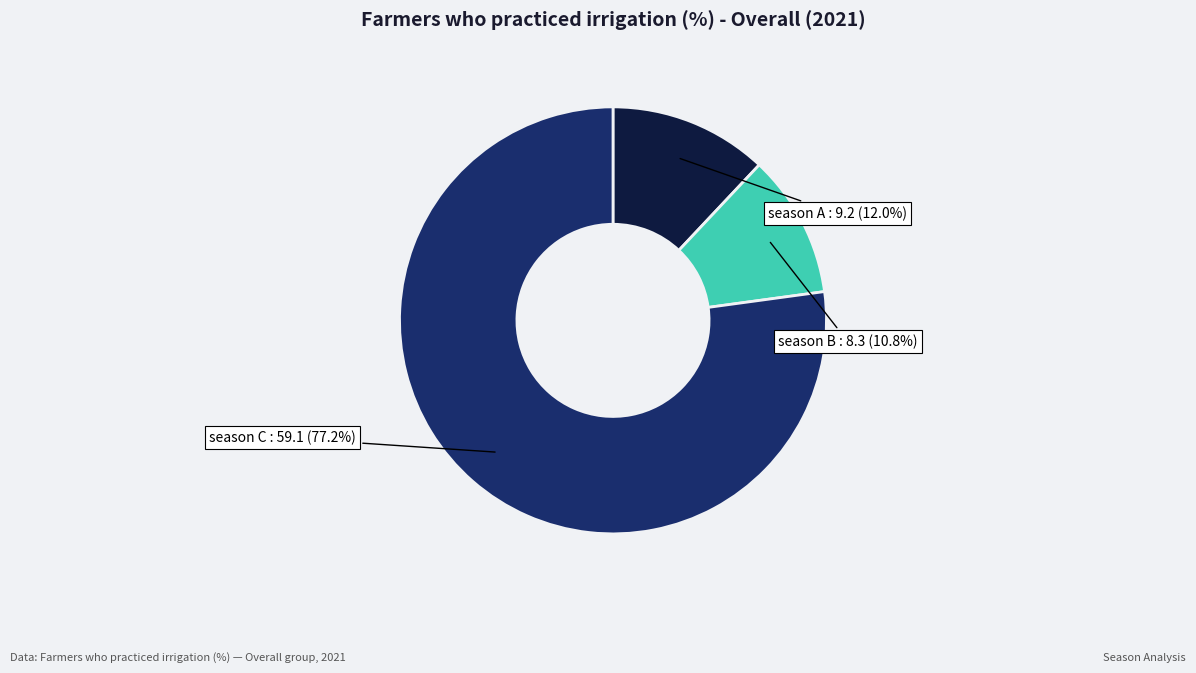

Is there a majority slice in this chart?

Yes